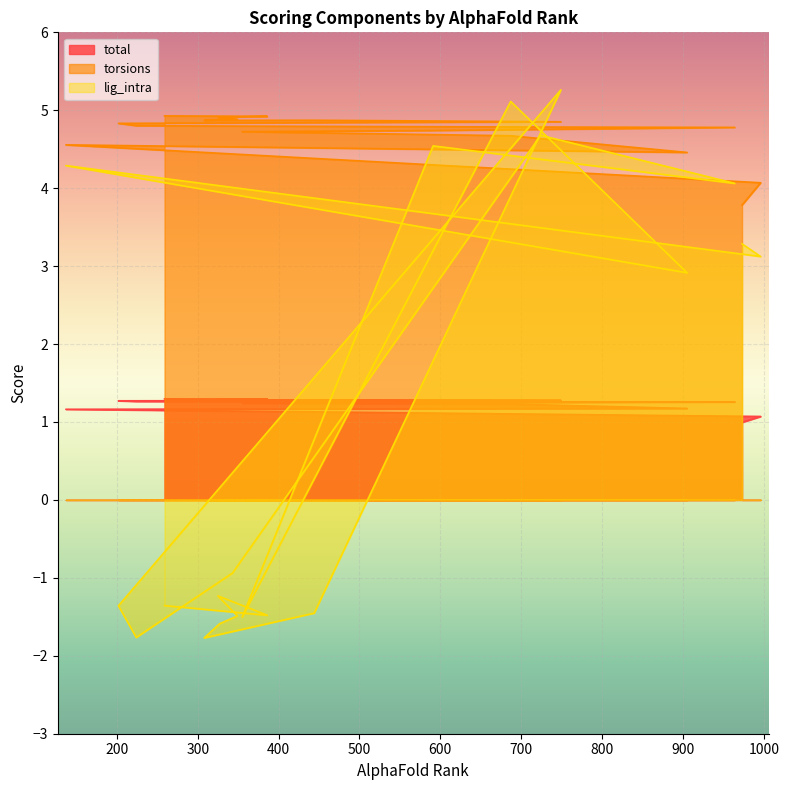

Reading right to left, what are all the values shown in this chart?

total: 1.3	1.3	1.3	1.3	1.3	1.3	1.3	1.3	1.3	1.3	1.3	1.3	1.3	1.2	1.2	1.2	1.2	1.2	1.1	1.0
torsions: 4.9	4.9	4.9	4.9	4.9	4.9	4.9	4.9	4.8	4.8	4.8	4.8	4.8	4.7	4.7	4.7	4.5	4.6	4.1	3.8
lig_intra: -1.4	-1.5	-1.2	-1.5	-1.6	-1.8	-1.5	5.3	-1.4	-1.8	-0.9	4.7	4.1	4.5	-1.5	5.1	2.9	4.3	3.1	3.3